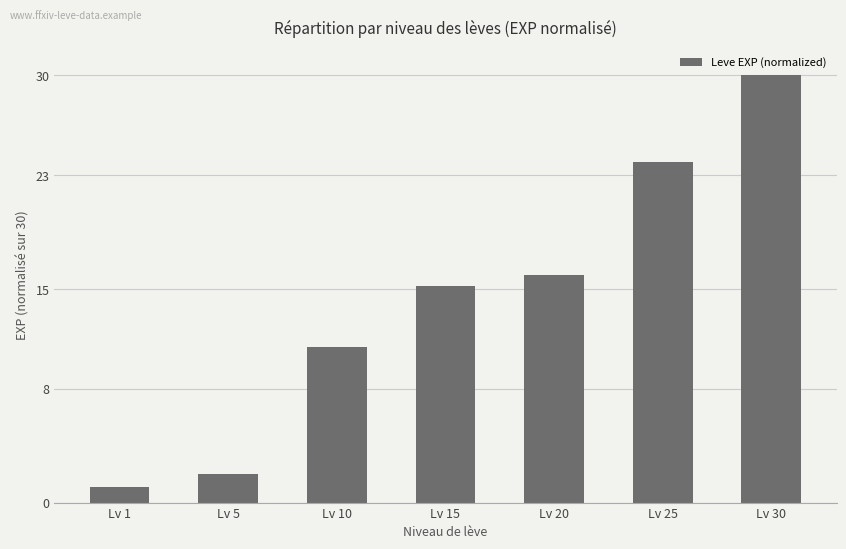

What is the ratio of the value at Lv 5 to the value at Lv 25?

0.1